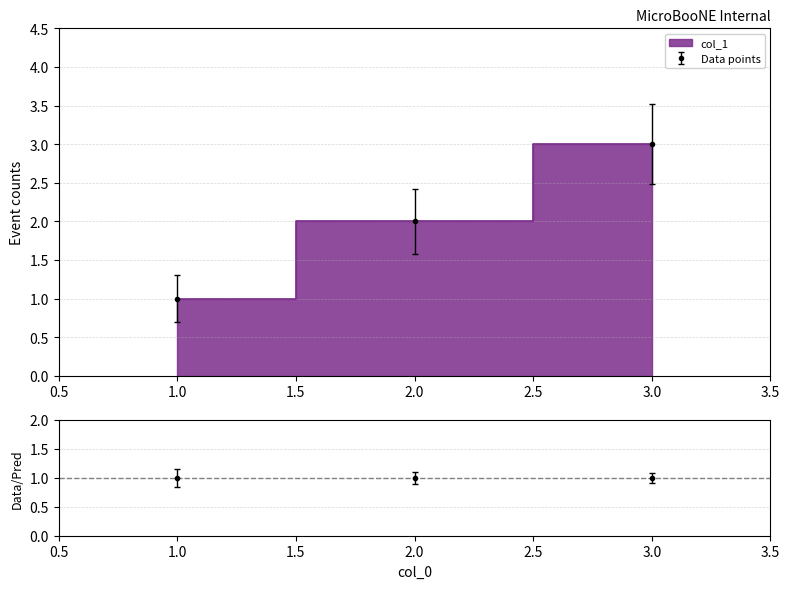

Is this an area chart (filled region under the line)?

No